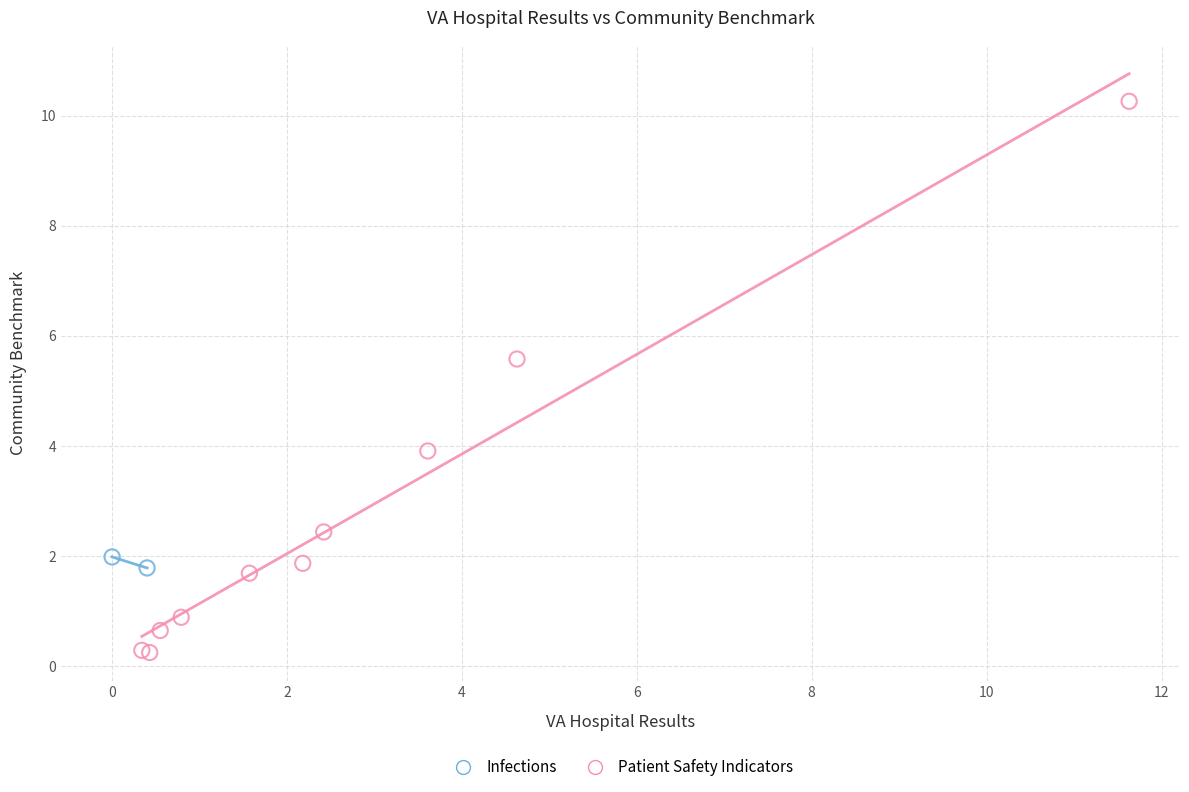

What are all the series names shown in the legend?

Infections, Patient Safety Indicators